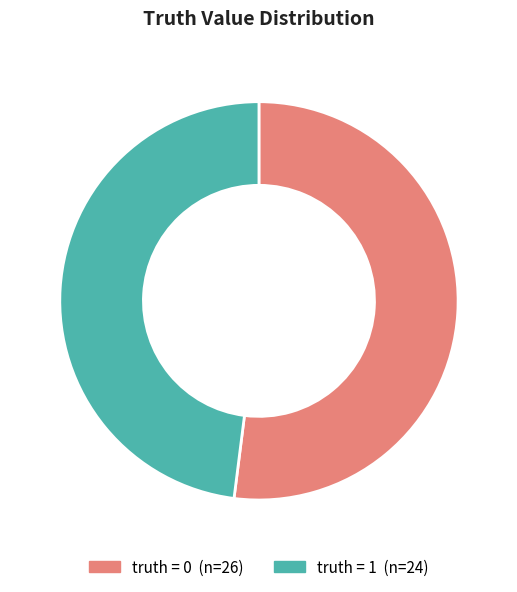

Does any single category account for the majority?

Yes